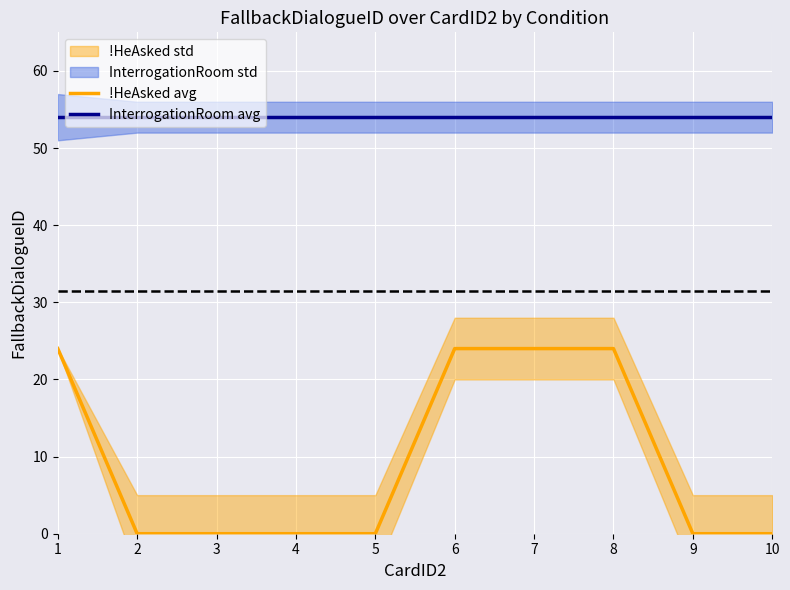

The value of InterrogationRoom avg at 3 is 20. True or false?

False